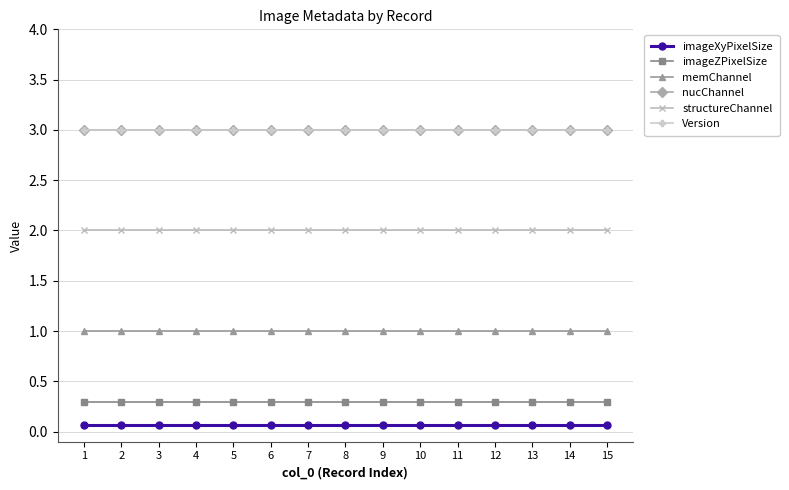

Reading left to right, list all the values displayed in this chart.

imageXyPixelSize: 1=0.1	2=0.1	3=0.1	4=0.1	5=0.1	6=0.1	7=0.1	8=0.1	9=0.1	10=0.1	11=0.1	12=0.1	13=0.1	14=0.1	15=0.1
imageZPixelSize: 1=0.3	2=0.3	3=0.3	4=0.3	5=0.3	6=0.3	7=0.3	8=0.3	9=0.3	10=0.3	11=0.3	12=0.3	13=0.3	14=0.3	15=0.3
memChannel: 1=1.0	2=1.0	3=1.0	4=1.0	5=1.0	6=1.0	7=1.0	8=1.0	9=1.0	10=1.0	11=1.0	12=1.0	13=1.0	14=1.0	15=1.0
nucChannel: 1=3.0	2=3.0	3=3.0	4=3.0	5=3.0	6=3.0	7=3.0	8=3.0	9=3.0	10=3.0	11=3.0	12=3.0	13=3.0	14=3.0	15=3.0
structureChannel: 1=2.0	2=2.0	3=2.0	4=2.0	5=2.0	6=2.0	7=2.0	8=2.0	9=2.0	10=2.0	11=2.0	12=2.0	13=2.0	14=2.0	15=2.0
Version: 1=3.0	2=3.0	3=3.0	4=3.0	5=3.0	6=3.0	7=3.0	8=3.0	9=3.0	10=3.0	11=3.0	12=3.0	13=3.0	14=3.0	15=3.0